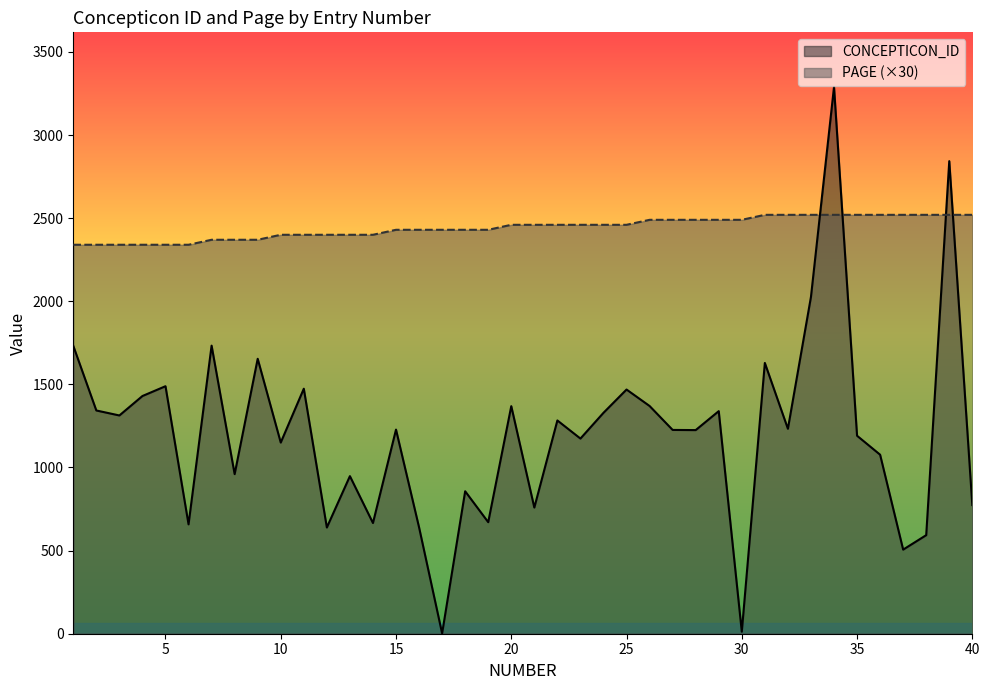

Does the chart display data point markers on the line(s)?

No